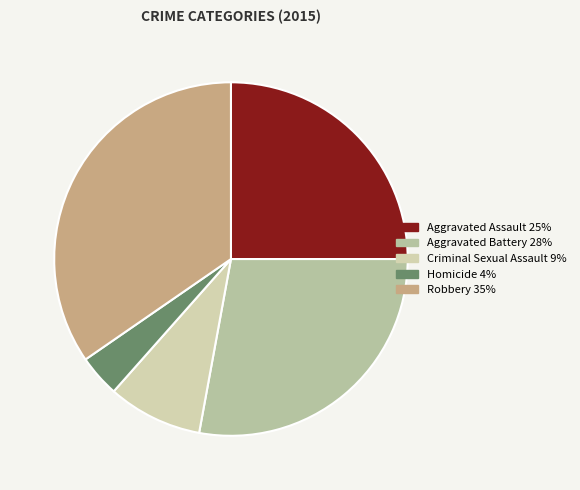

How many slices are in this pie chart?

5